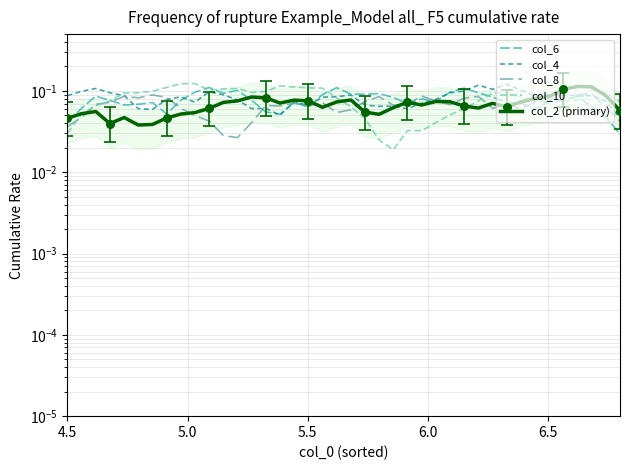

Which series has the largest Y range (max minus min)?

col_10